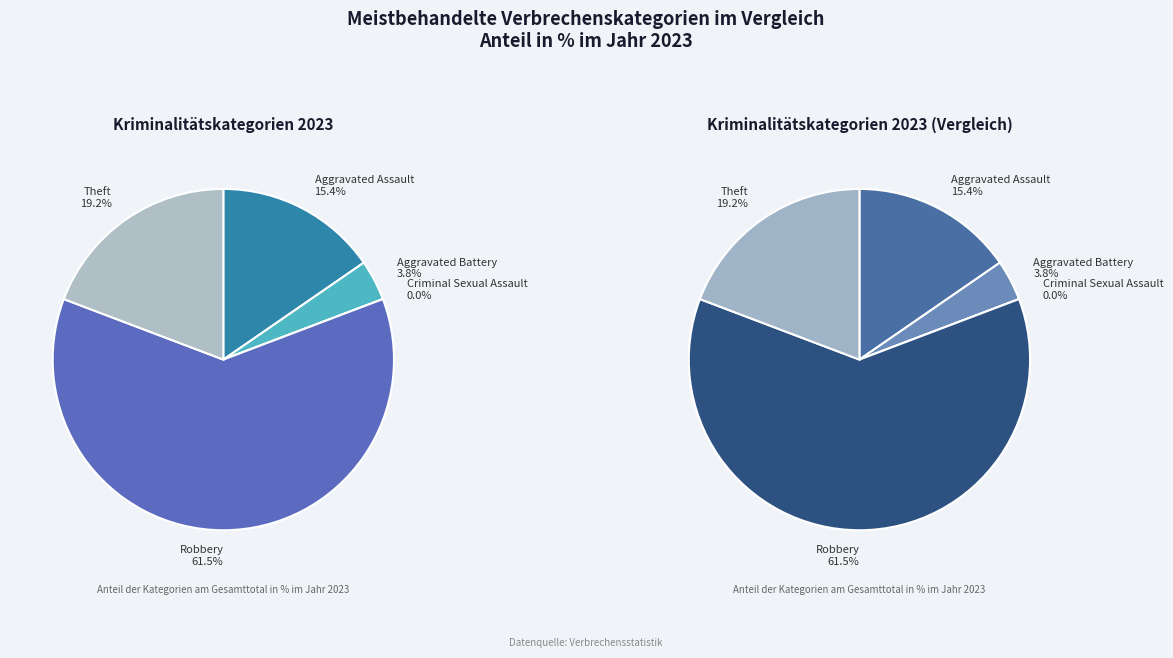

Rank the categories by value from highest to lowest.

Robbery, Theft, Aggravated Assault, Aggravated Battery, Criminal Sexual Assault